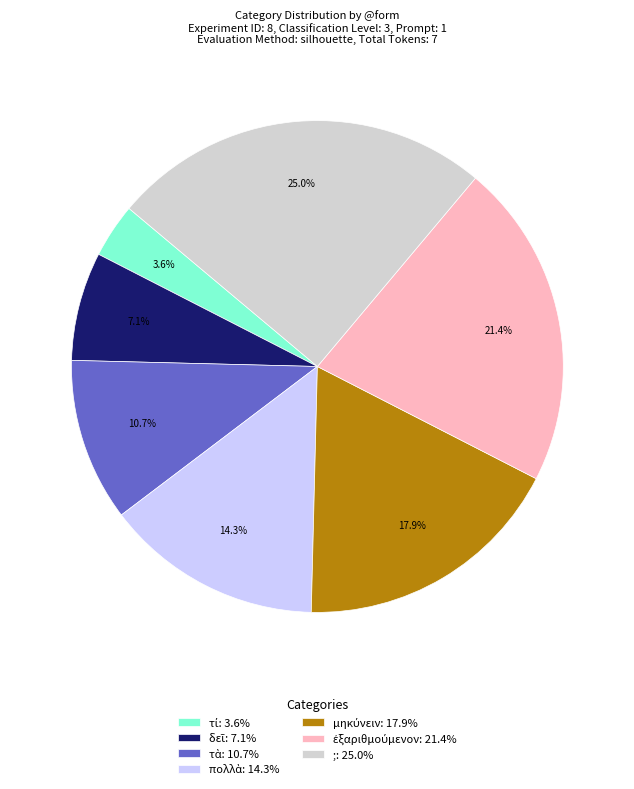

Is there a majority slice in this chart?

No